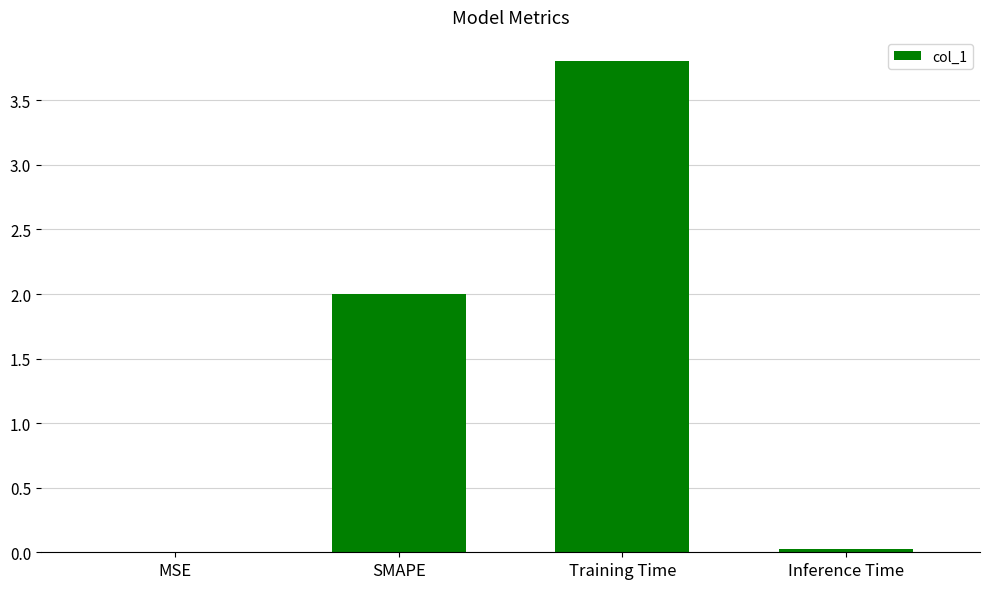

What value does the data have at SMAPE?

2.0